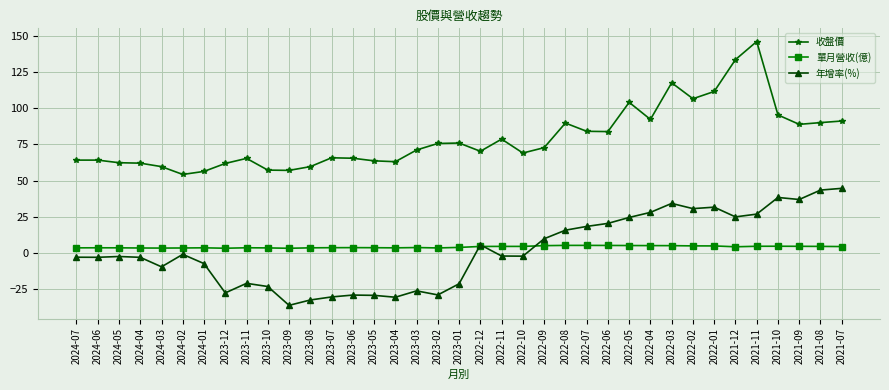

What is the average value of the 單月營收(億) series?

4.1